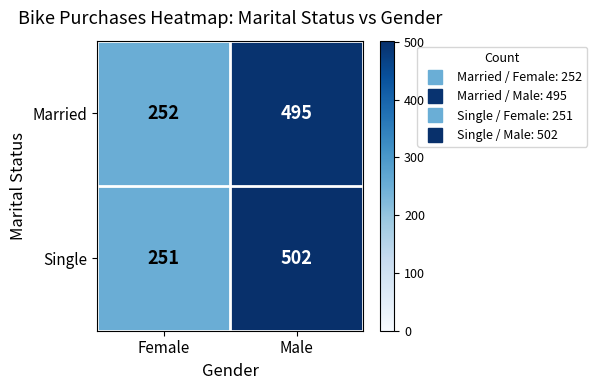

True or false: Single has a value of 251 at Female.

True